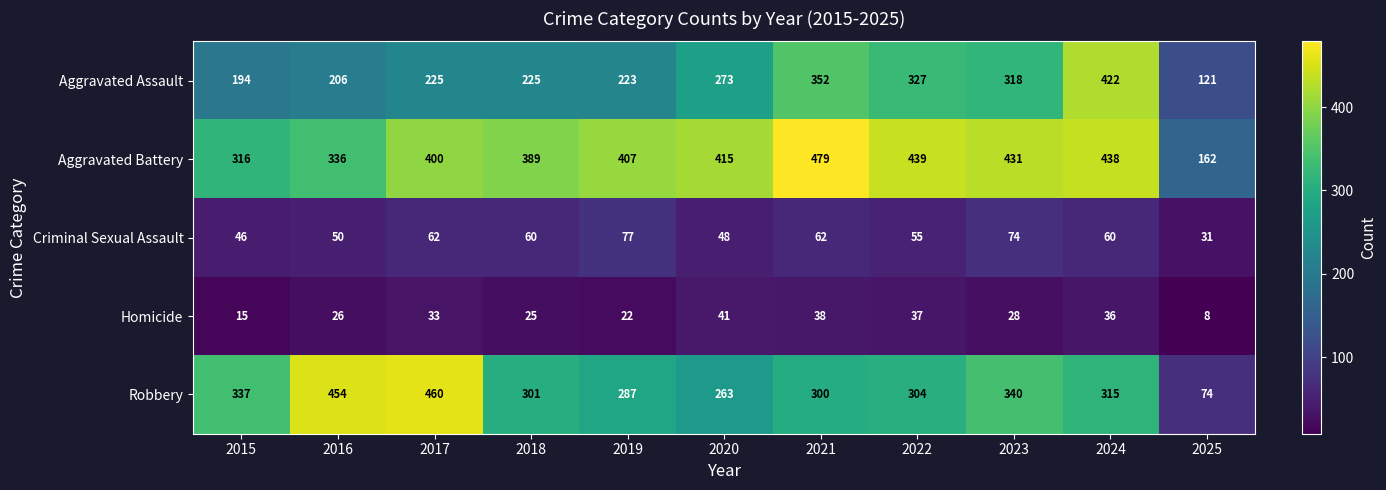

Rank the series by their maximum value, from lowest to highest.

Homicide, Criminal Sexual Assault, Aggravated Assault, Robbery, Aggravated Battery